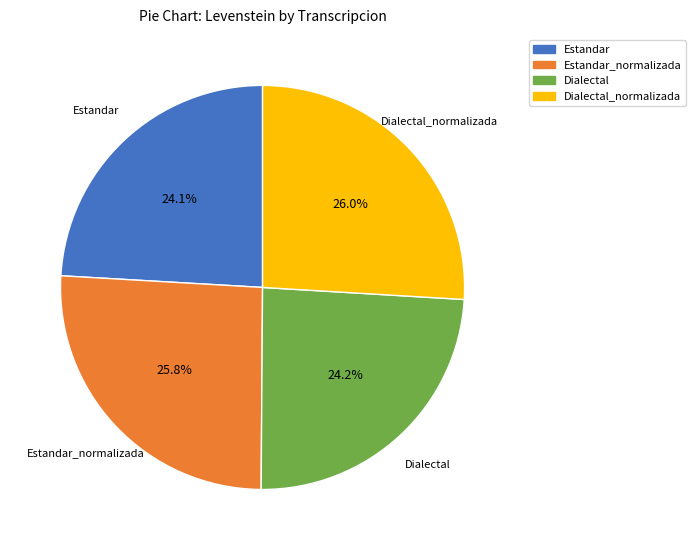

Is there any slice that represents more than half of the pie?

No